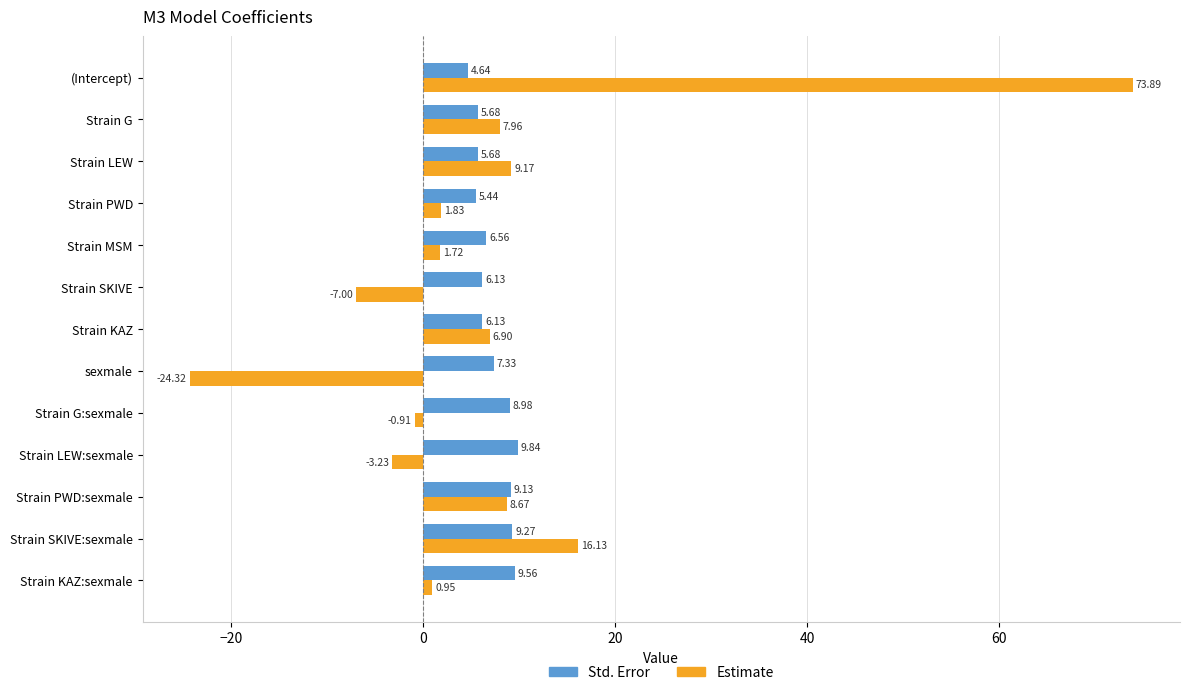

Which series has the widest spread of values?

Estimate